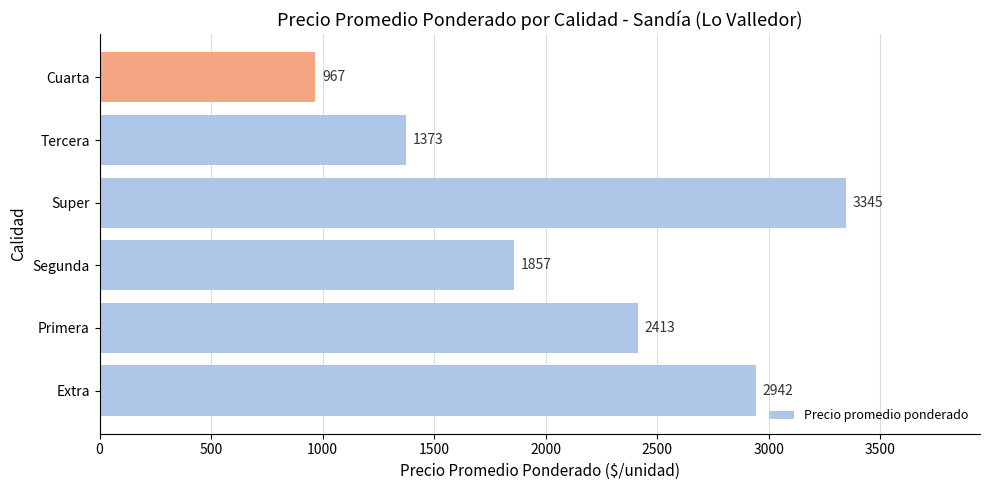

True or false: the data shows 244 at Cuarta.

False